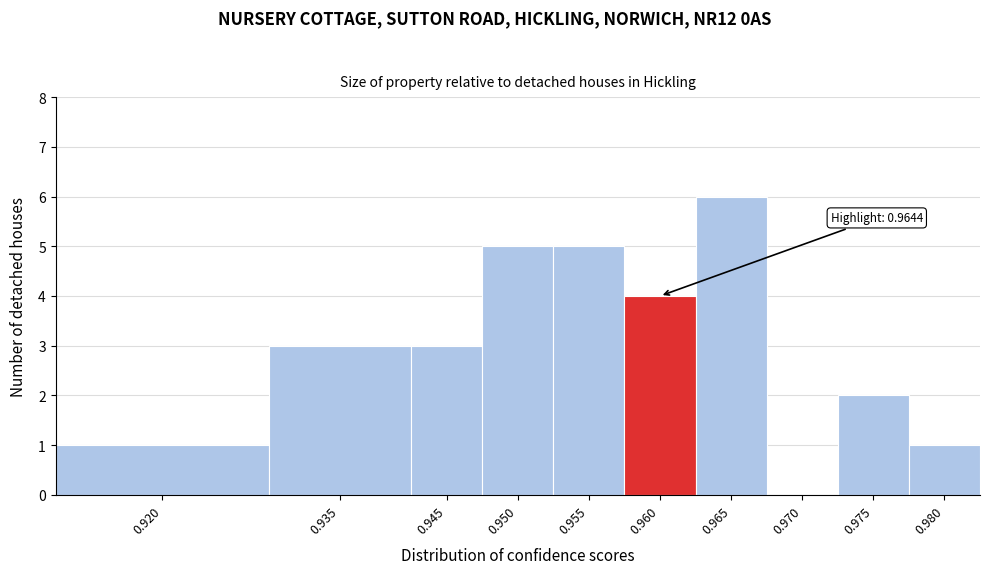

Reading right to left, transcribe all the data shown in this chart.

0.980=1	0.975=2	0.970=0	0.965=6	0.960=4	0.955=5	0.950=5	0.945=3	0.935=3	0.920=1